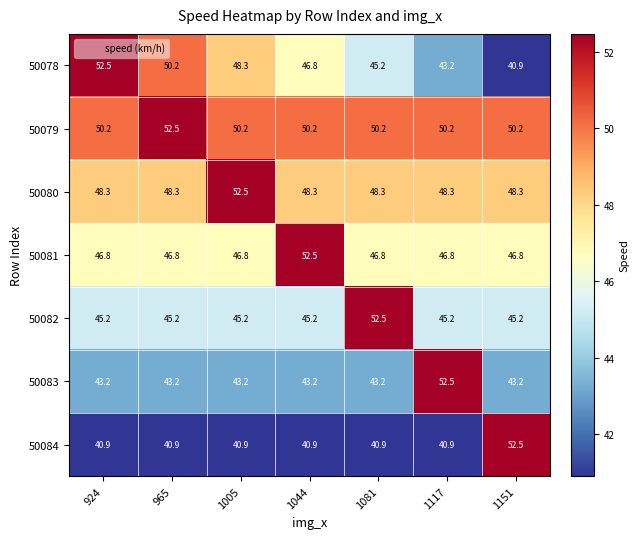

What is the lowest value of the 50082 series?

45.2